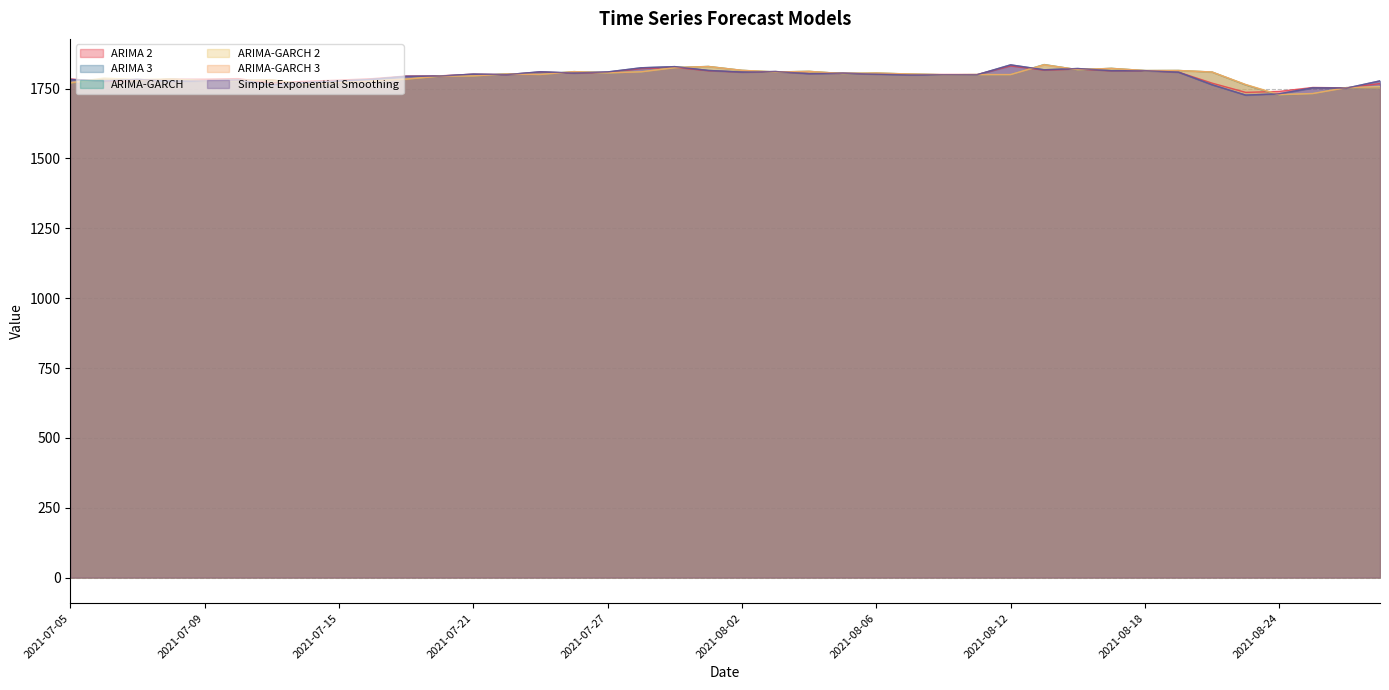

What is the spread (max minus min) of values at 2021-08-16?

4.4